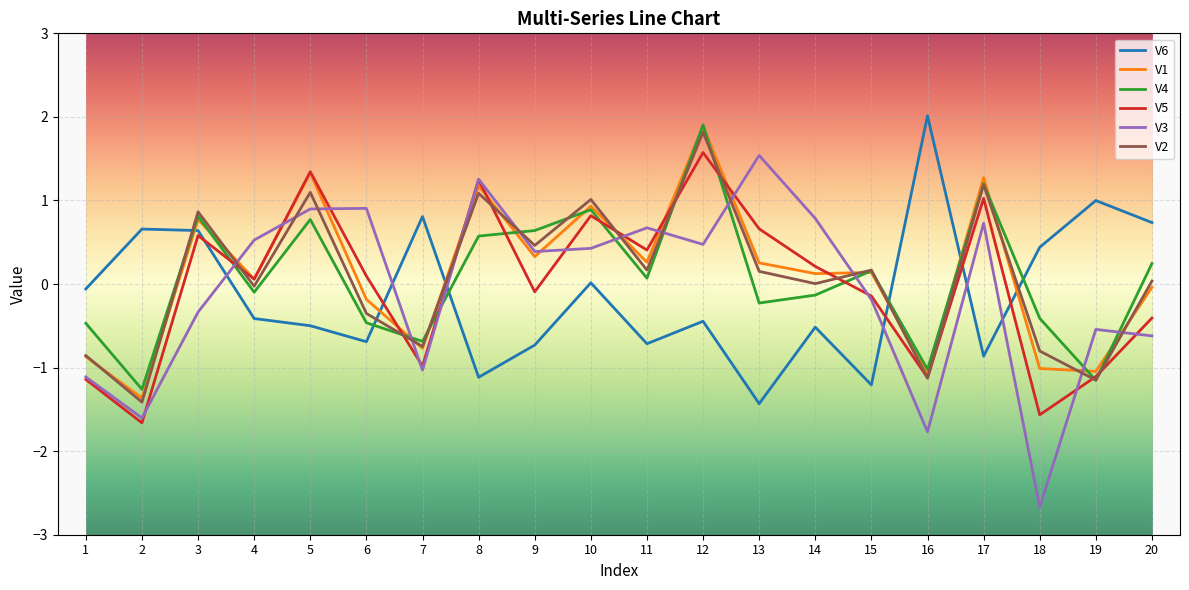

What is the maximum value shown in the chart?

2.0